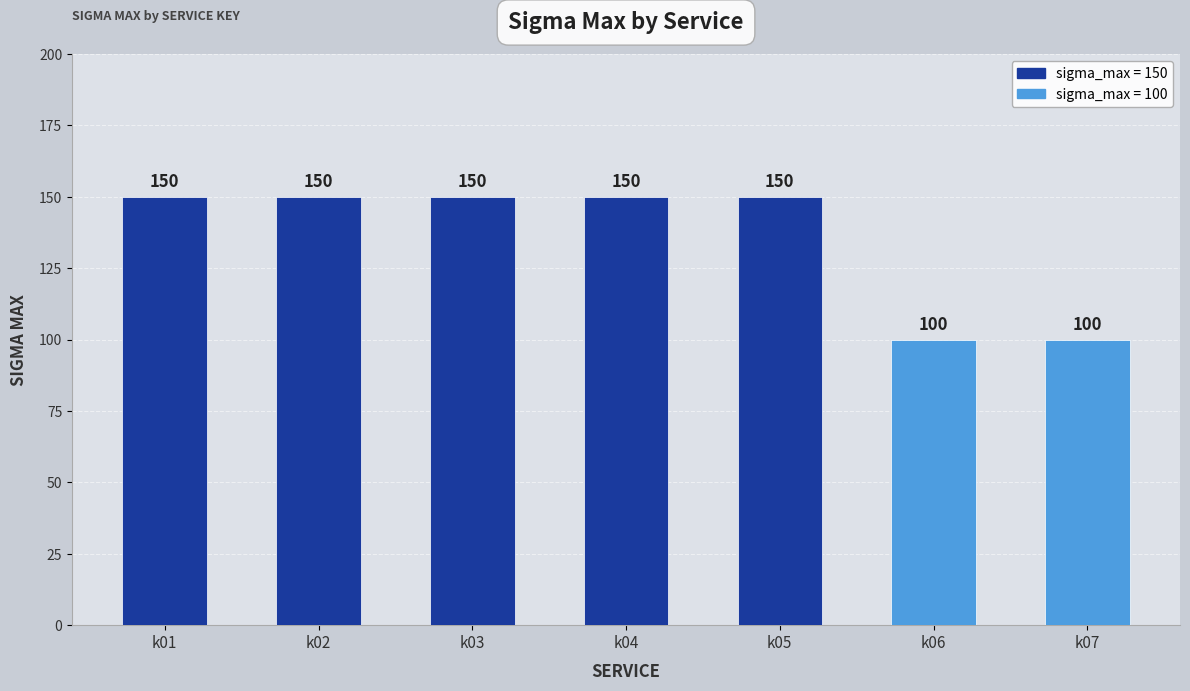

Does the chart contain stacked bars?

No